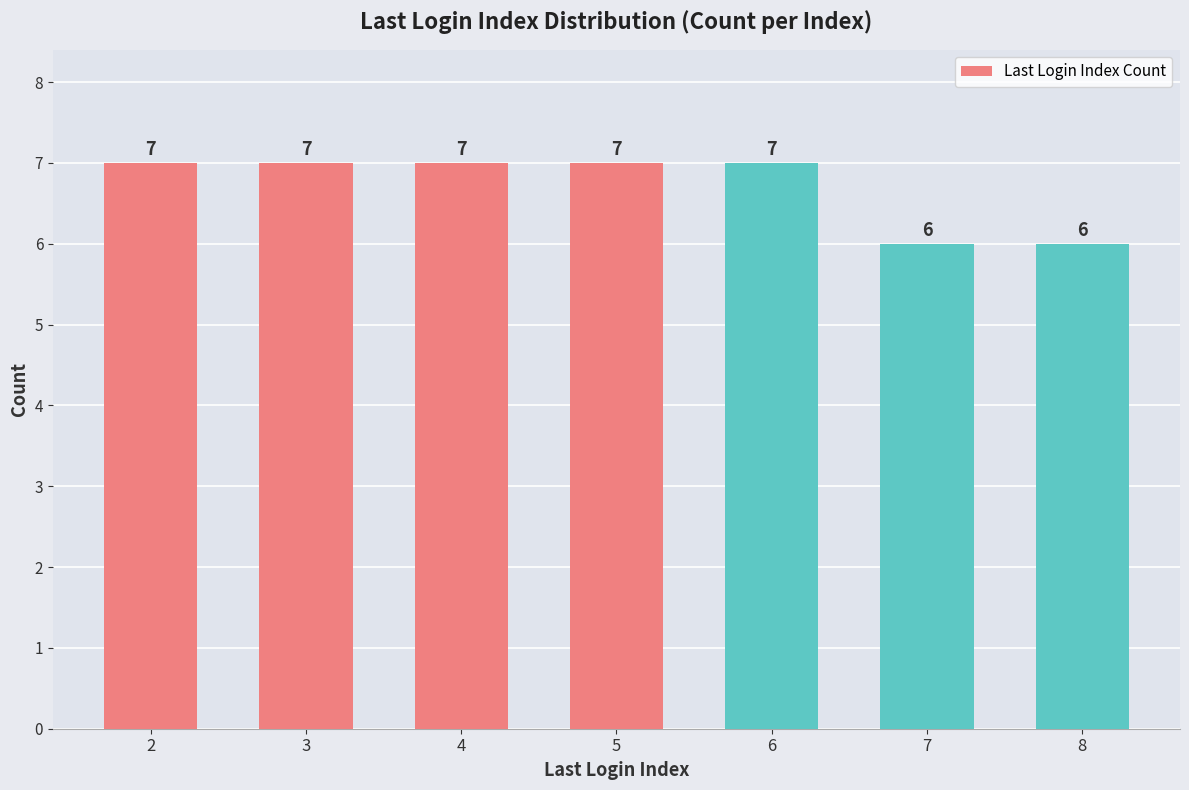

Reading right to left, list all the values displayed in this chart.

8=6	7=6	6=7	5=7	4=7	3=7	2=7